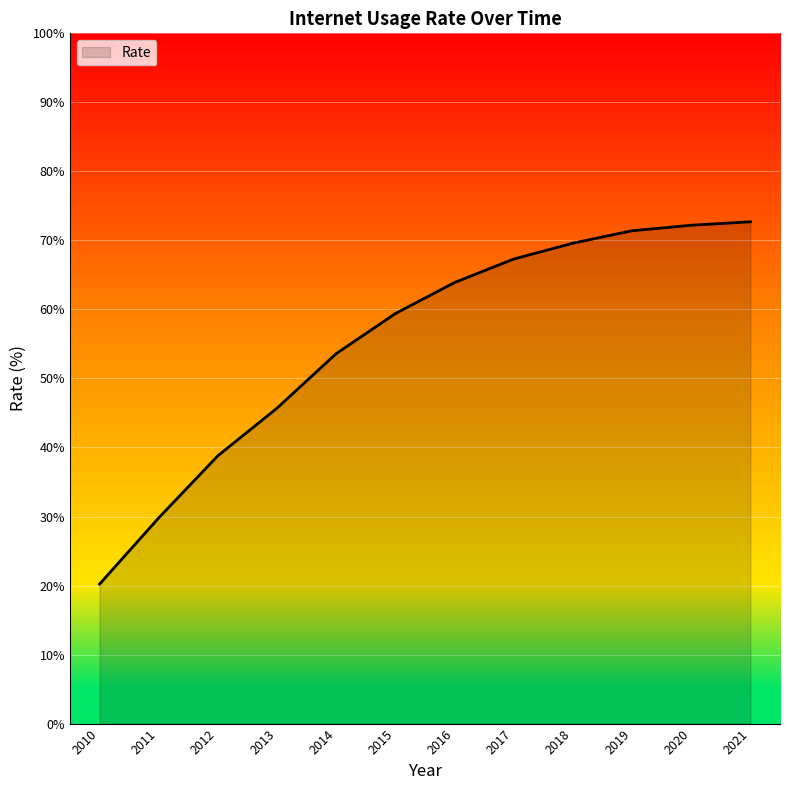

Count the number of data series in this chart.

1